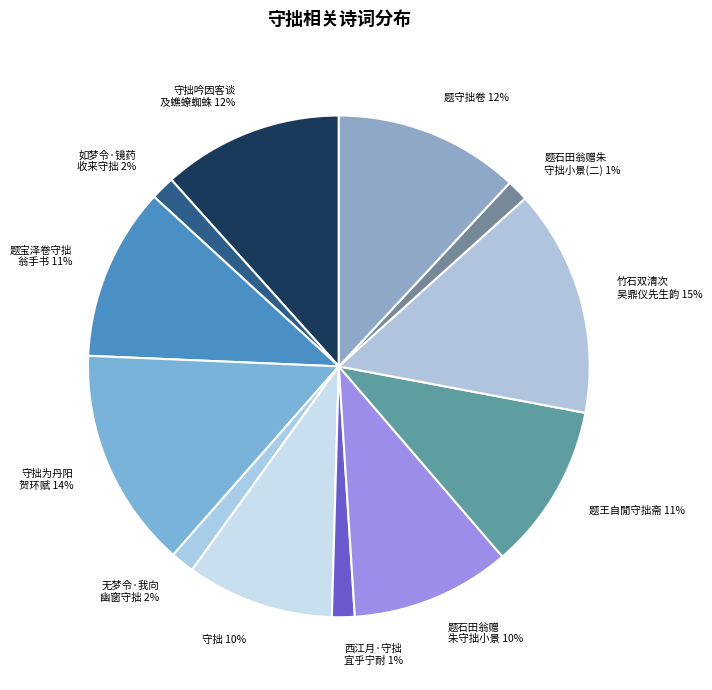

Do 题守拙卷 12% and 西江月·守拙 宜乎宁耐 1% together represent more than half of the pie?

No